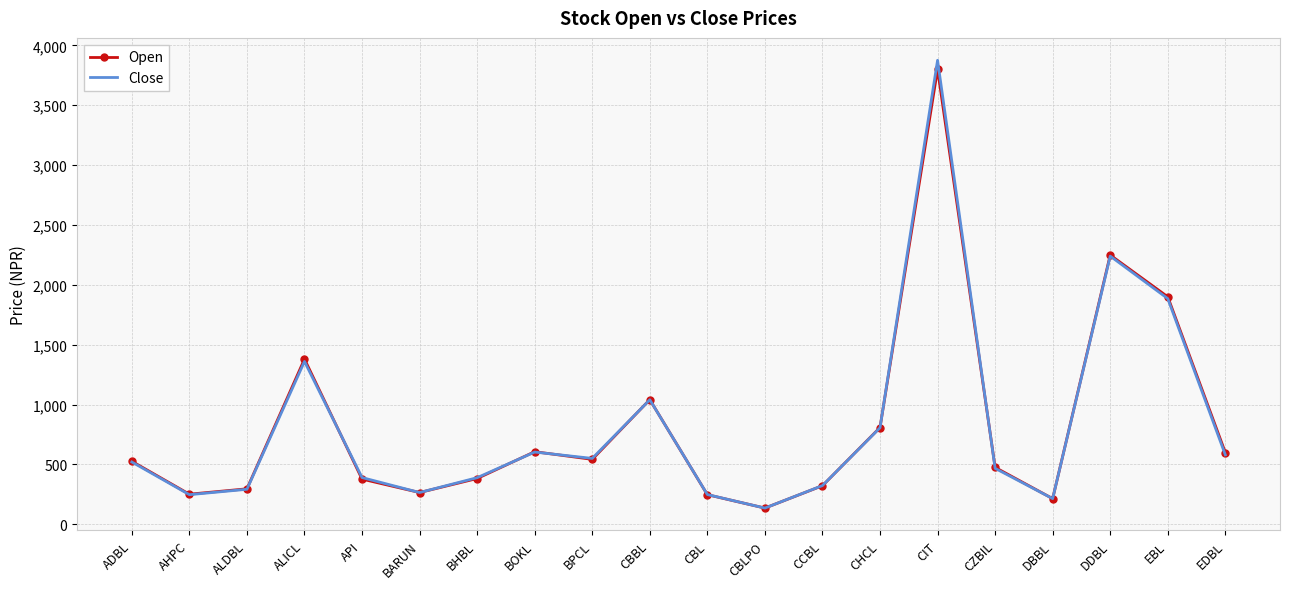

Which series changed the most between CBBL and DDBL?

Open